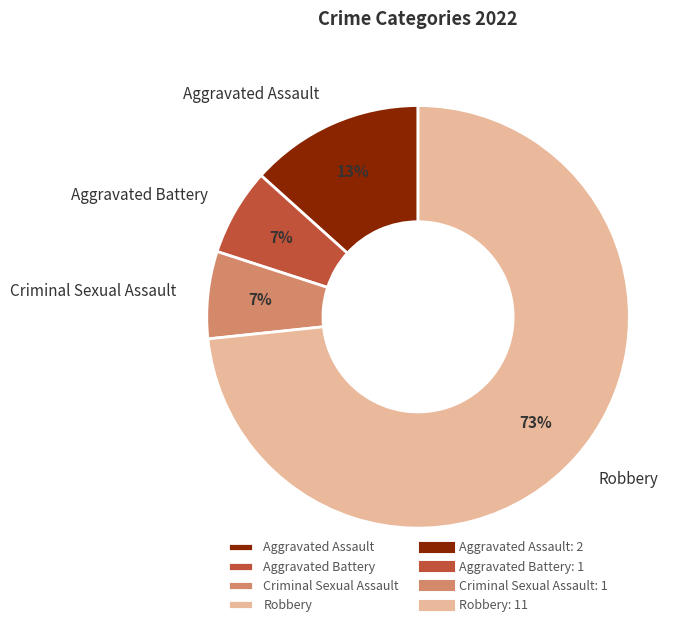

How many segments does this pie chart have?

4